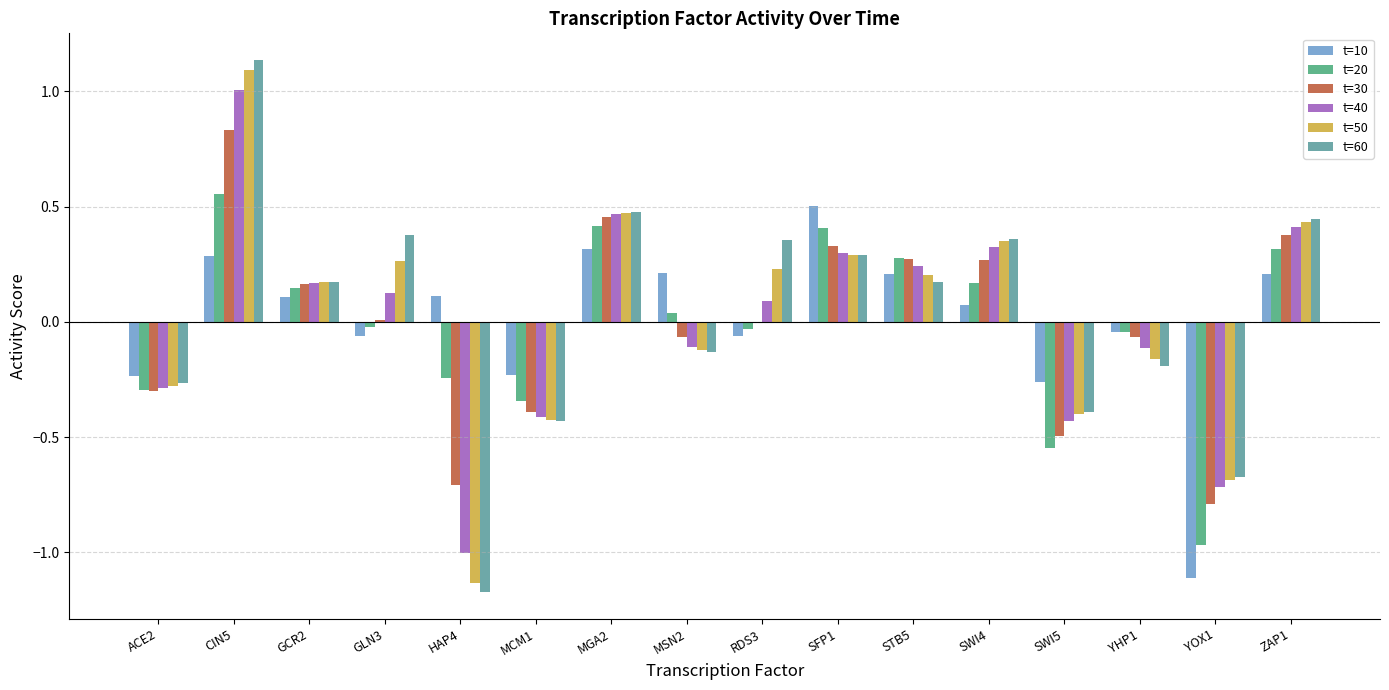

Is it true that t=40 equals -0.4 at SWI5?

True